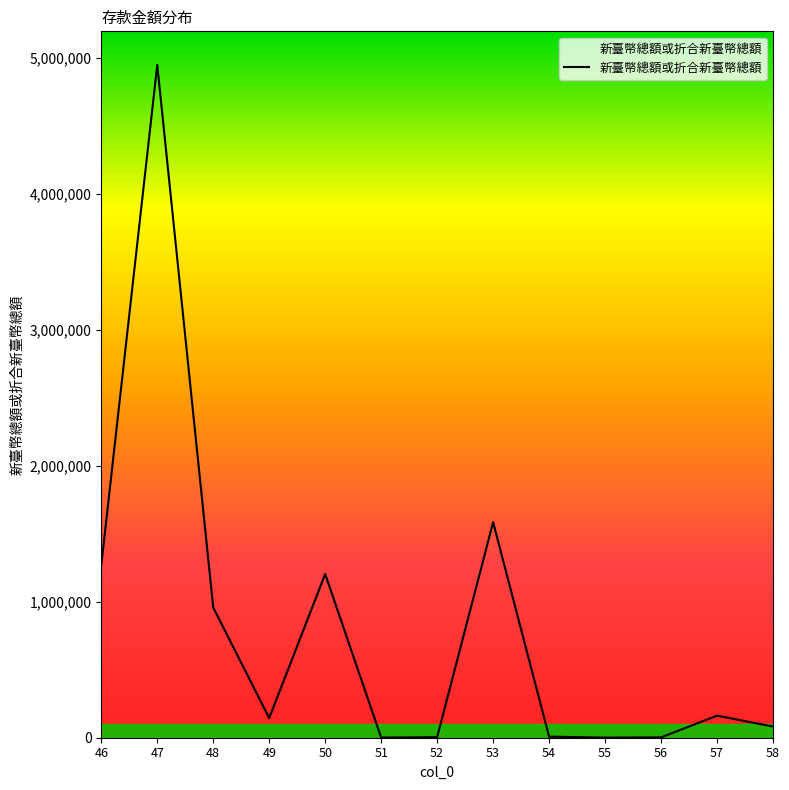

What is the difference between the maximum and second lowest values?

4946008